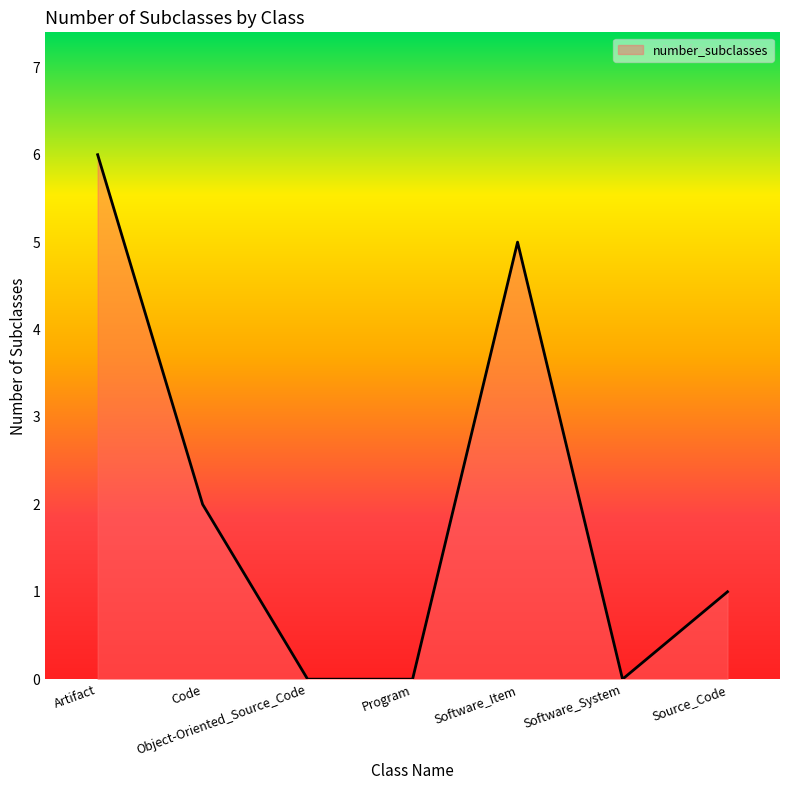

The value at Source_Code is 1. True or false?

True